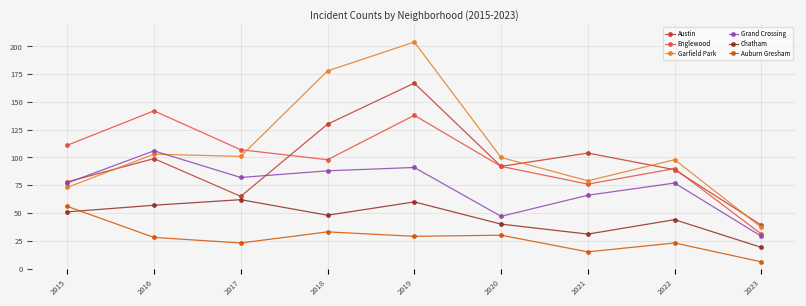

Reading left to right, transcribe all the data shown in this chart.

Austin: 2015=78	2016=99	2017=65	2018=130	2019=167	2020=92	2021=104	2022=89	2023=39
Englewood: 2015=111	2016=142	2017=107	2018=98	2019=138	2020=92	2021=76	2022=90	2023=31
Garfield Park: 2015=73	2016=103	2017=101	2018=178	2019=204	2020=100	2021=79	2022=98	2023=37
Grand Crossing: 2015=77	2016=106	2017=82	2018=88	2019=91	2020=47	2021=66	2022=77	2023=29
Chatham: 2015=51	2016=57	2017=62	2018=48	2019=60	2020=40	2021=31	2022=44	2023=19
Auburn Gresham: 2015=56	2016=28	2017=23	2018=33	2019=29	2020=30	2021=15	2022=23	2023=6